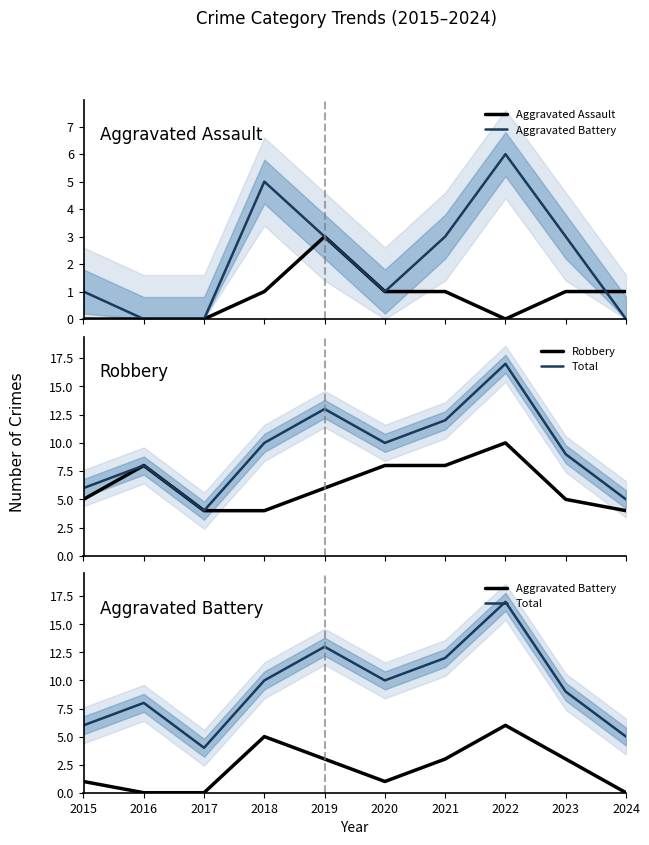

Reading left to right, transcribe all the data shown in this chart.

Aggravated Assault: 2015=0	2016=0	2017=0	2018=1	2019=3	2020=1	2021=1	2022=0	2023=1	2024=1
Aggravated Battery: 2015=1	2016=0	2017=0	2018=5	2019=3	2020=1	2021=3	2022=6	2023=3	2024=0
Robbery: 2015=5	2016=8	2017=4	2018=4	2019=6	2020=8	2021=8	2022=10	2023=5	2024=4
Total: 2015=6	2016=8	2017=4	2018=10	2019=13	2020=10	2021=12	2022=17	2023=9	2024=5